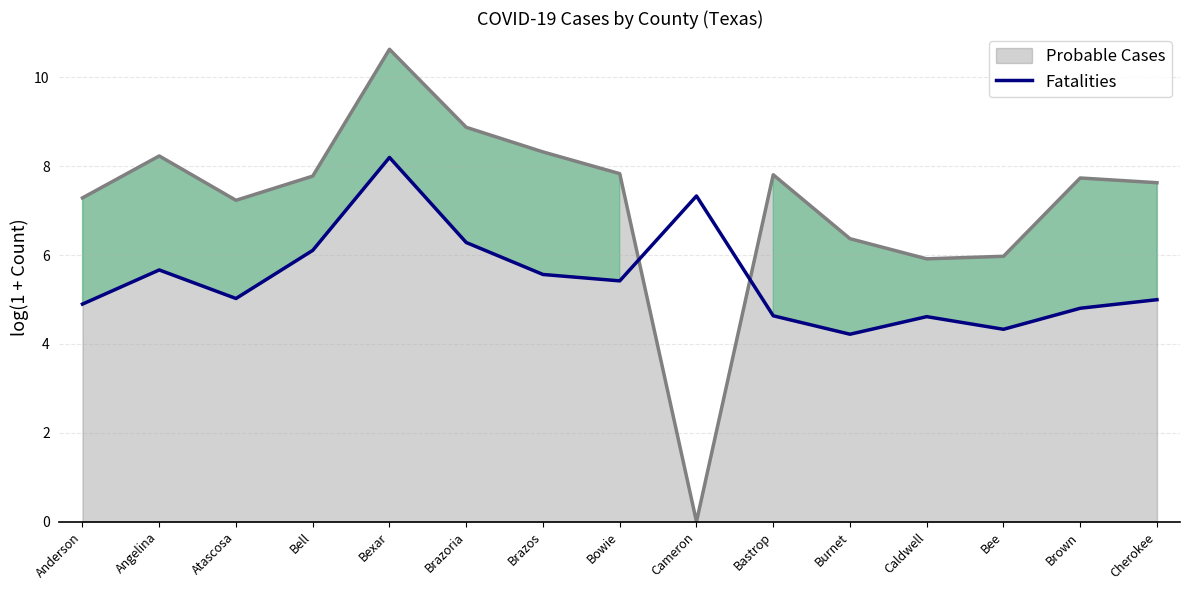

The value at Atascosa is 5.0. True or false?

True